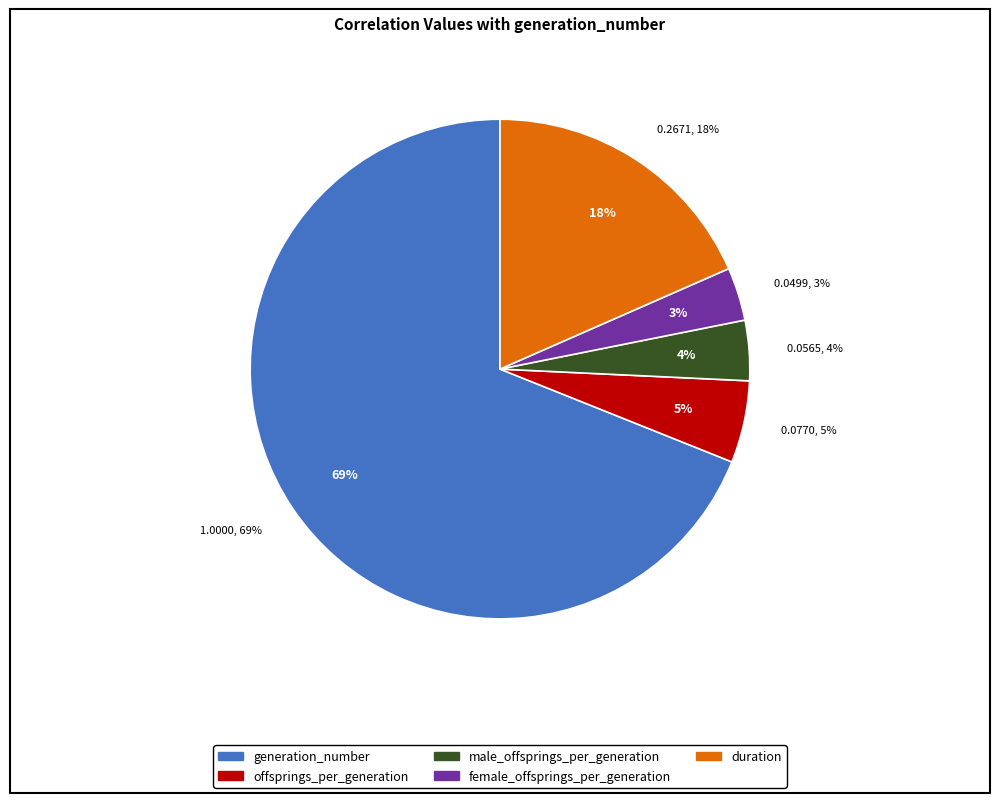

What is the total percentage of offsprings_per_generation and duration?

23.7%